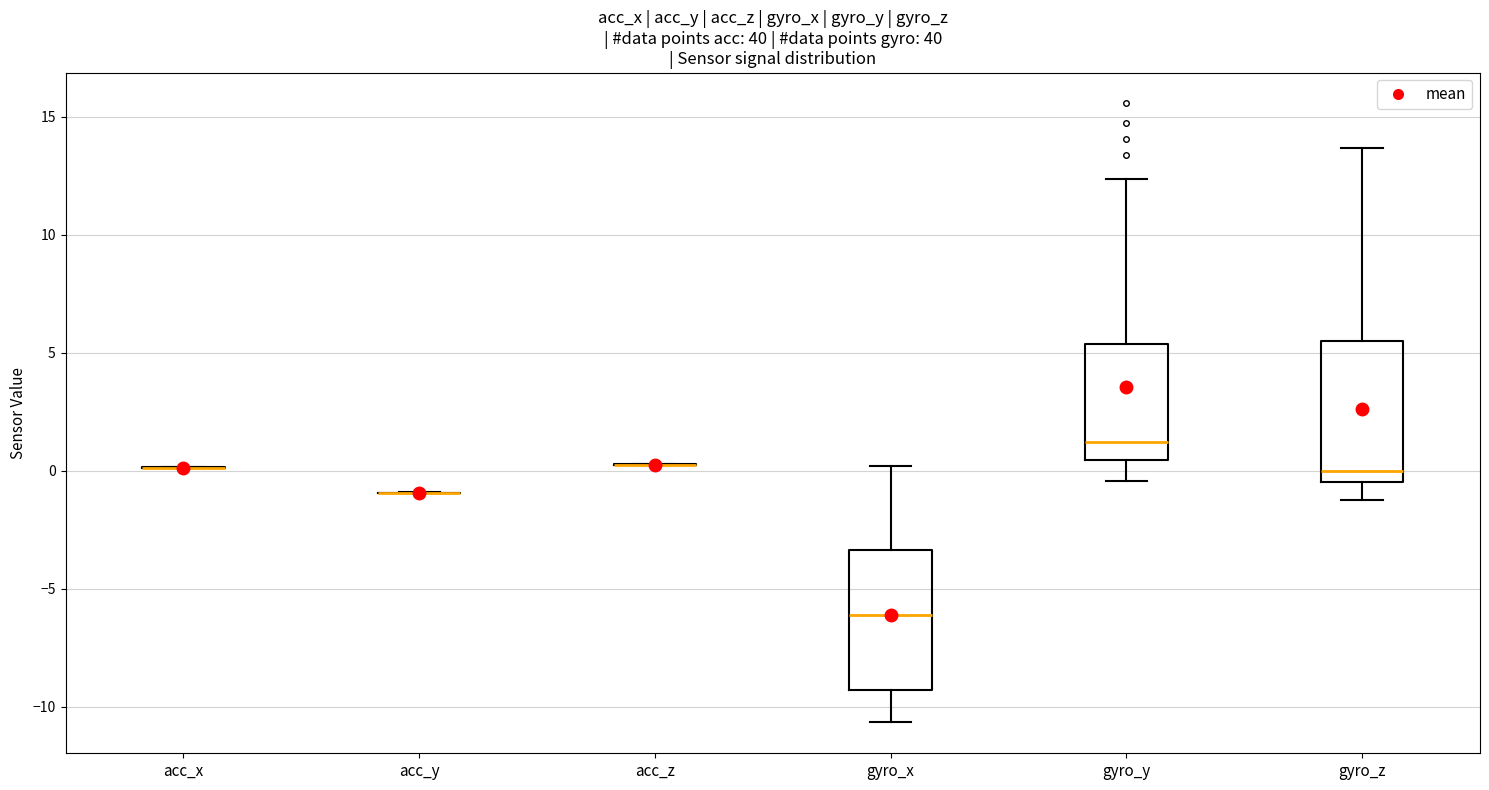

Reading left to right, read every box against the y-axis: the position of its median line, the range the box covers, and the ends of its whiskers. The values are not printed on the chart, so give them approximately, as read against the axis.

acc_x: box collapsed to a line at 0.0, whiskers 0.0 to 0.0
acc_y: box collapsed to a line at -1.0, whiskers -1.0 to -1.0
acc_z: box collapsed to a line at 0.5, whiskers 0.0 to 0.5
gyro_x: median -6.0, box -9.5 to -3.5, whiskers -10.5 to 0.0
gyro_y: median 1.0, box 0.5 to 5.5, whiskers -0.5 to 12.5
gyro_z: median 0.0, box -0.5 to 5.5, whiskers -1.0 to 13.5